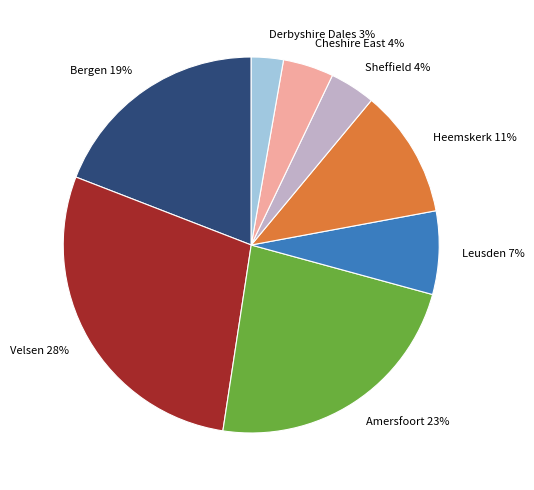

Does any single category account for the majority?

No